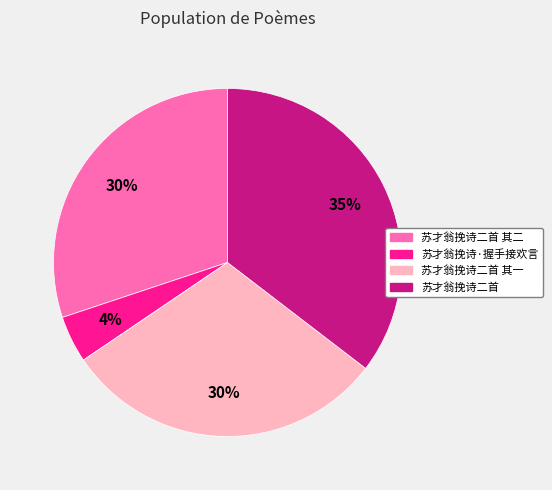

To the nearest percent, what is the difference between the largest and smallest slice percentages?

31%